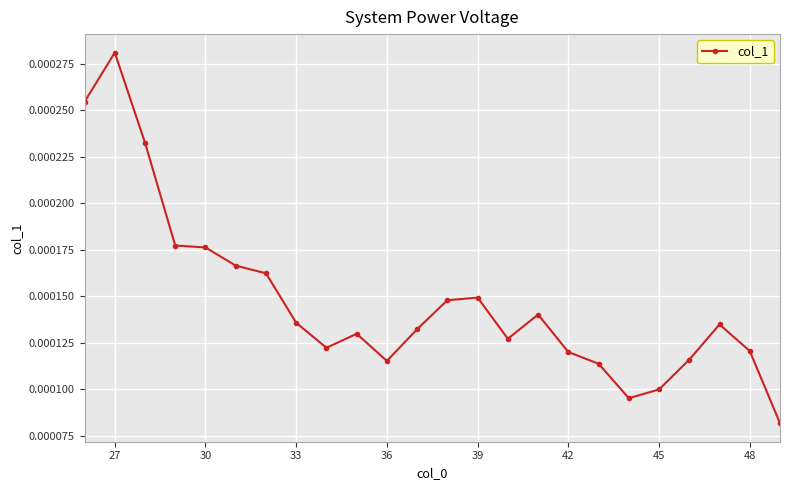

Count the values in the range 0 to 1.

24